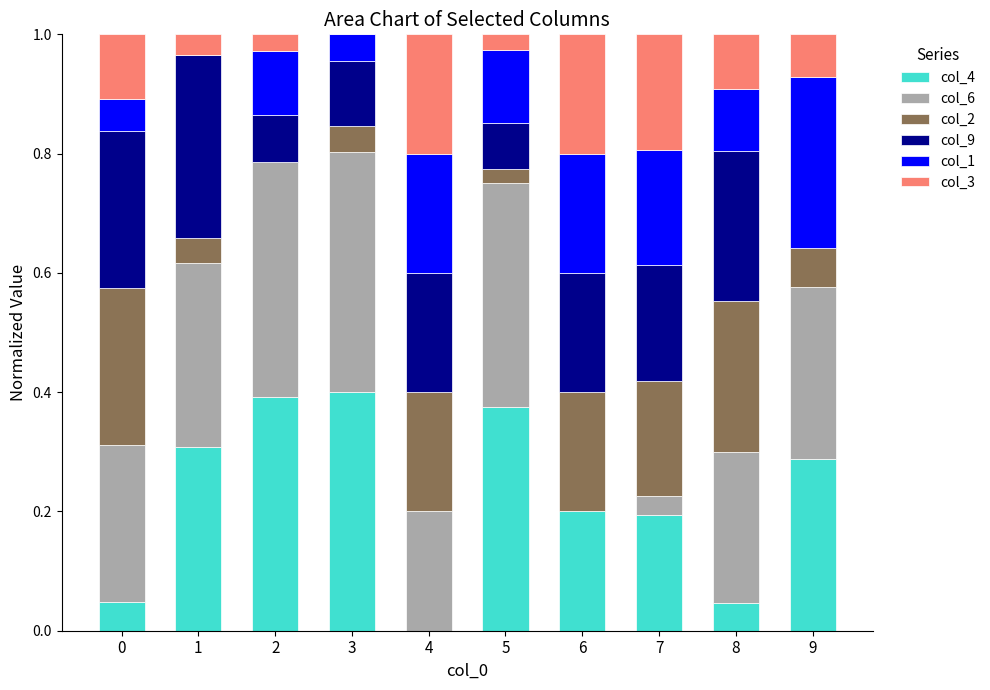

True or false: col_4 has a value of 0.4 at 5.

True